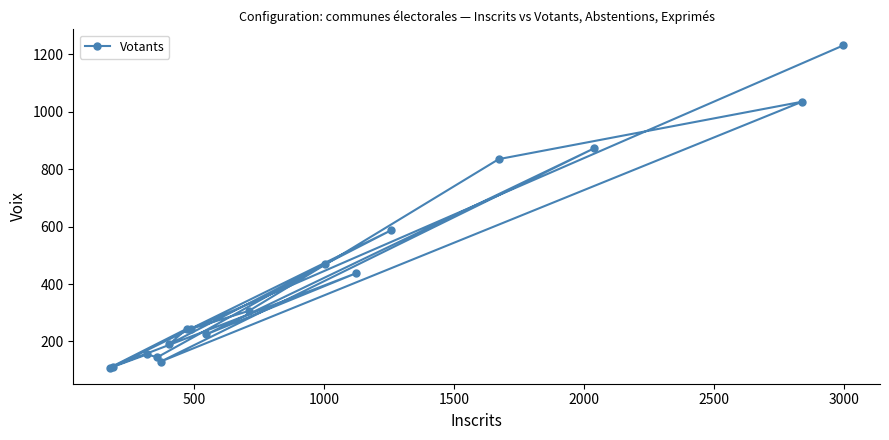

What is the average value?

431